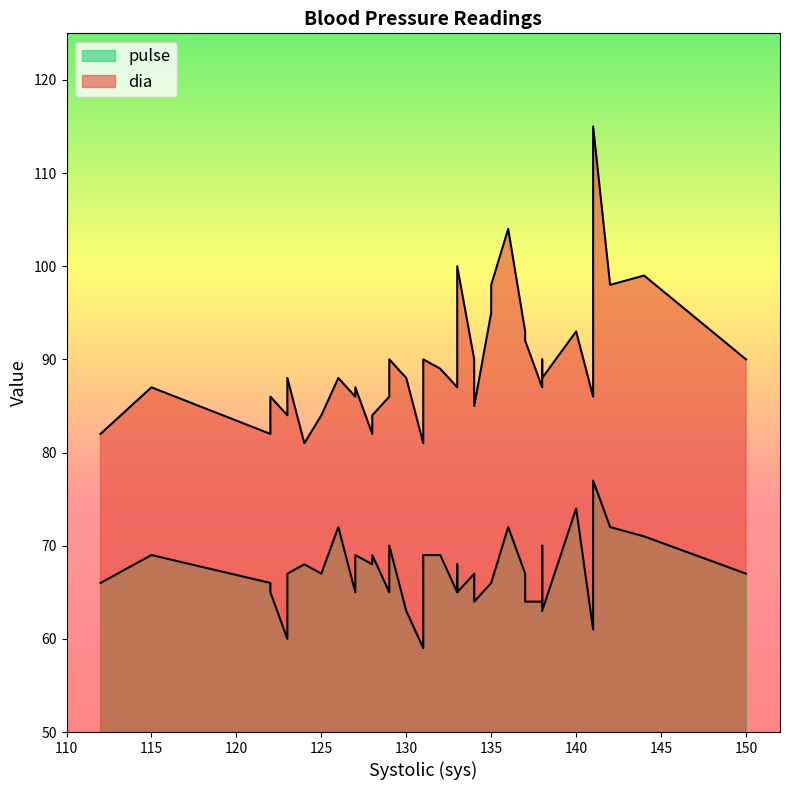

What is the difference between the highest and lowest values at 127?

21